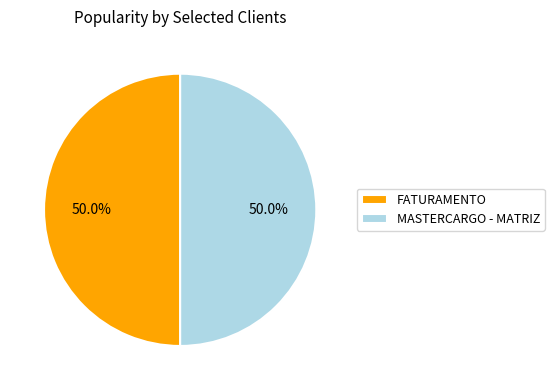

Is it true that FATURAMENTO is 50% of the pie?

True